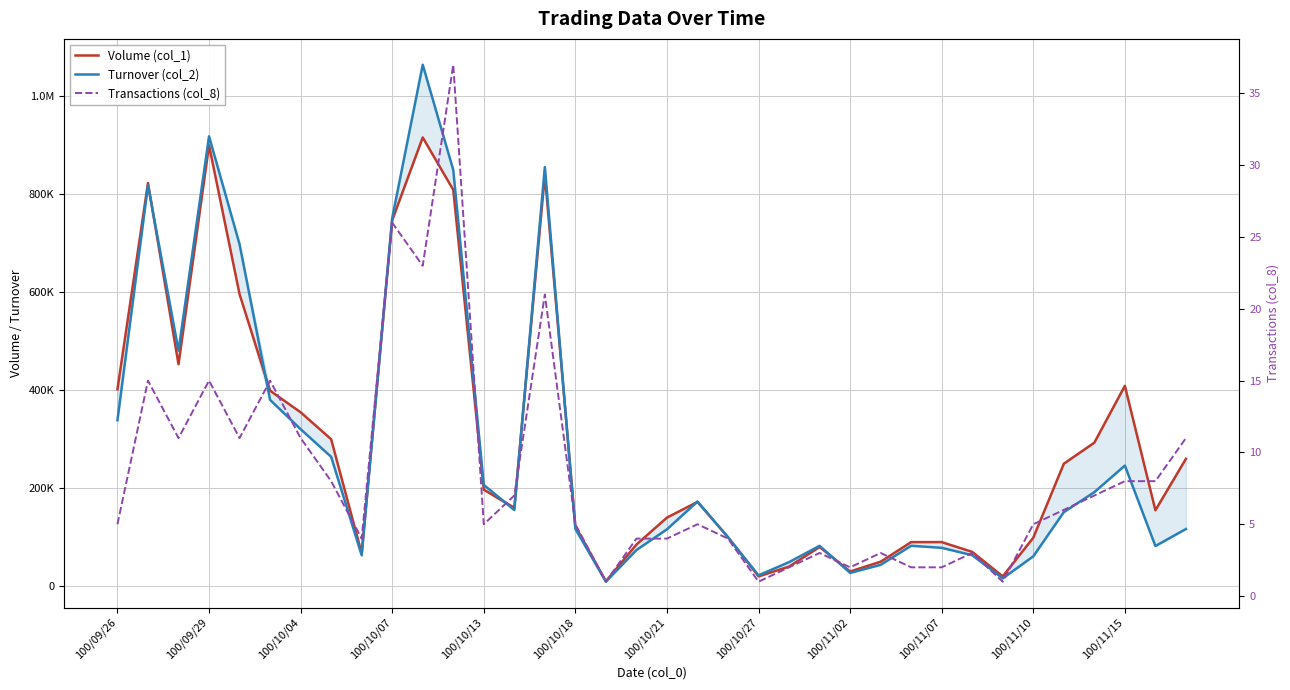

Rank the series at 100/10/21 from lowest to highest value.

Transactions (col_8), Turnover (col_2), Volume (col_1)